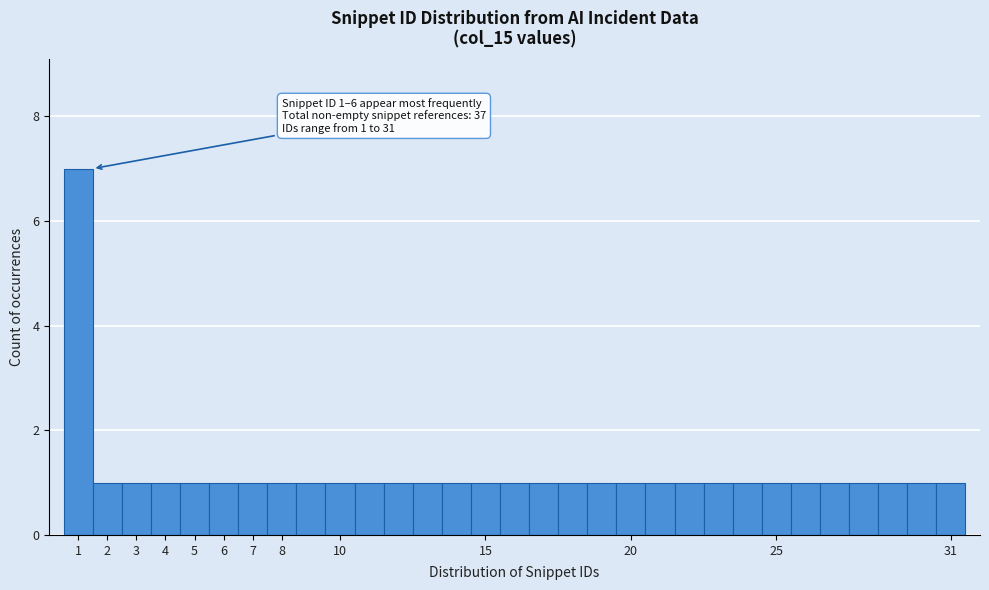

Which range on the x-axis has the tallest bar?

0.5 to 1.5